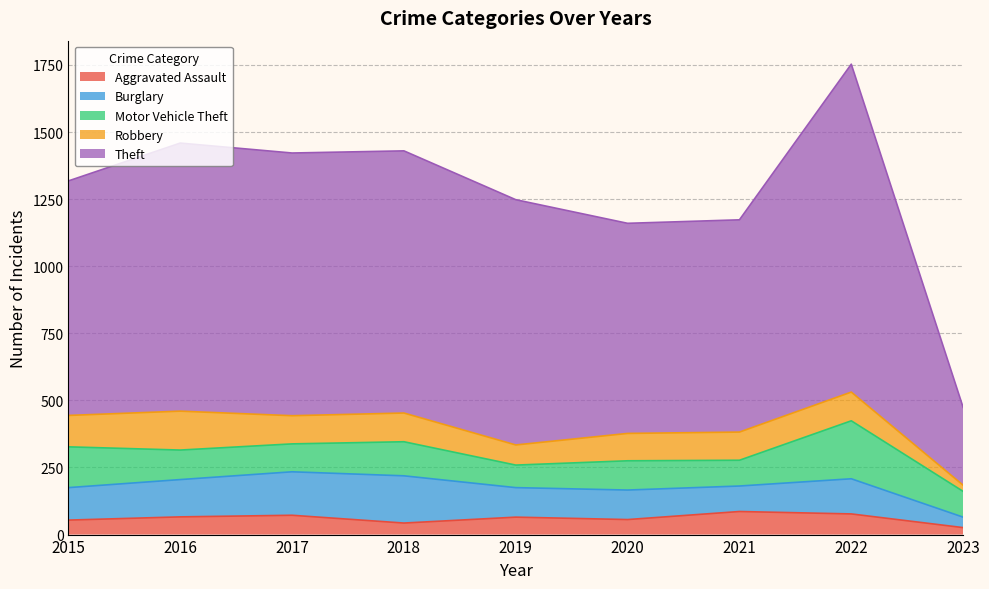

True or false: Aggravated Assault and Motor Vehicle Theft intersect in this chart.

False